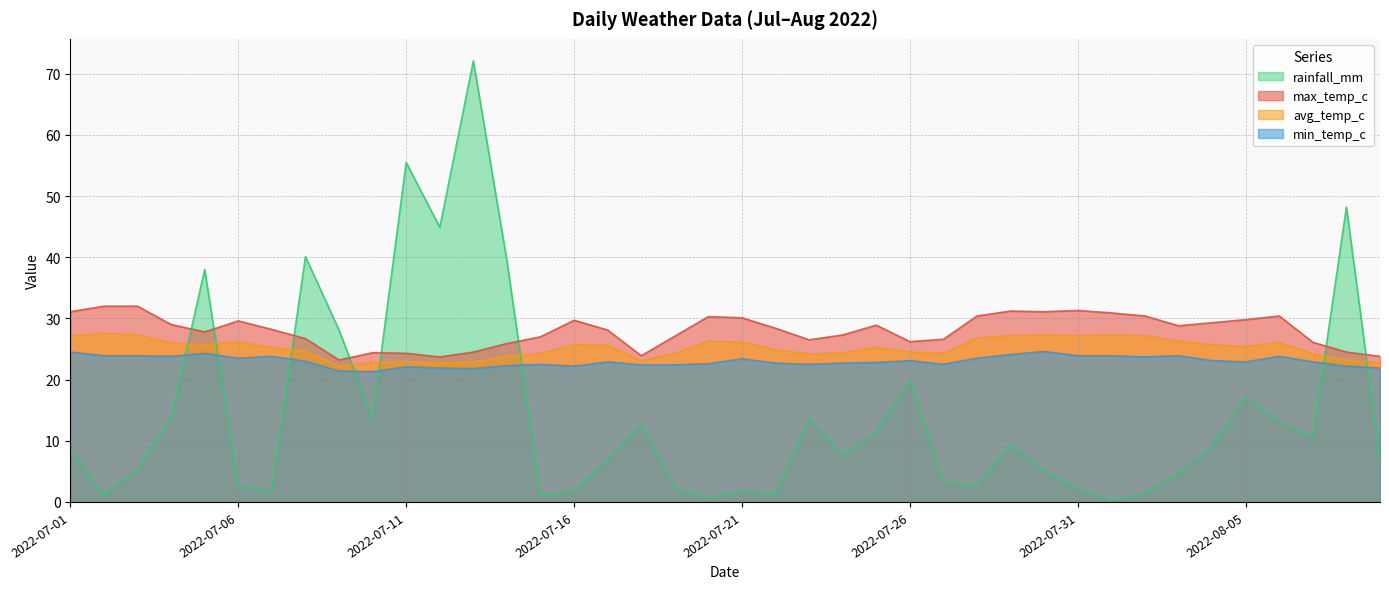

How many interior local peaks does the avg_temp_c series have?

9